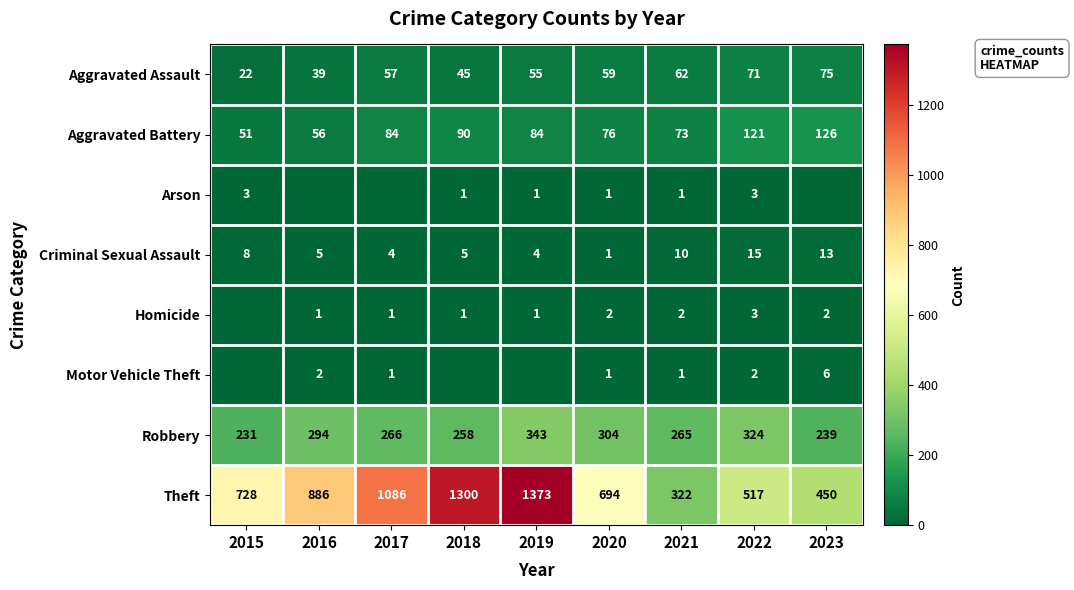

The value of Arson at 2019 is 1. True or false?

True